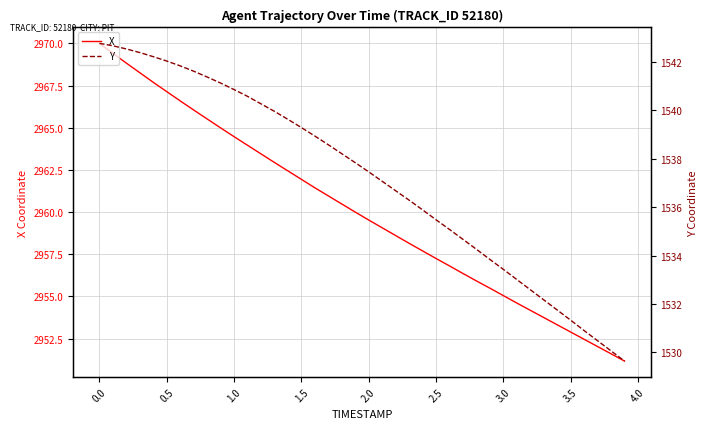

The value of X at 2.5 is 2957.2. True or false?

True